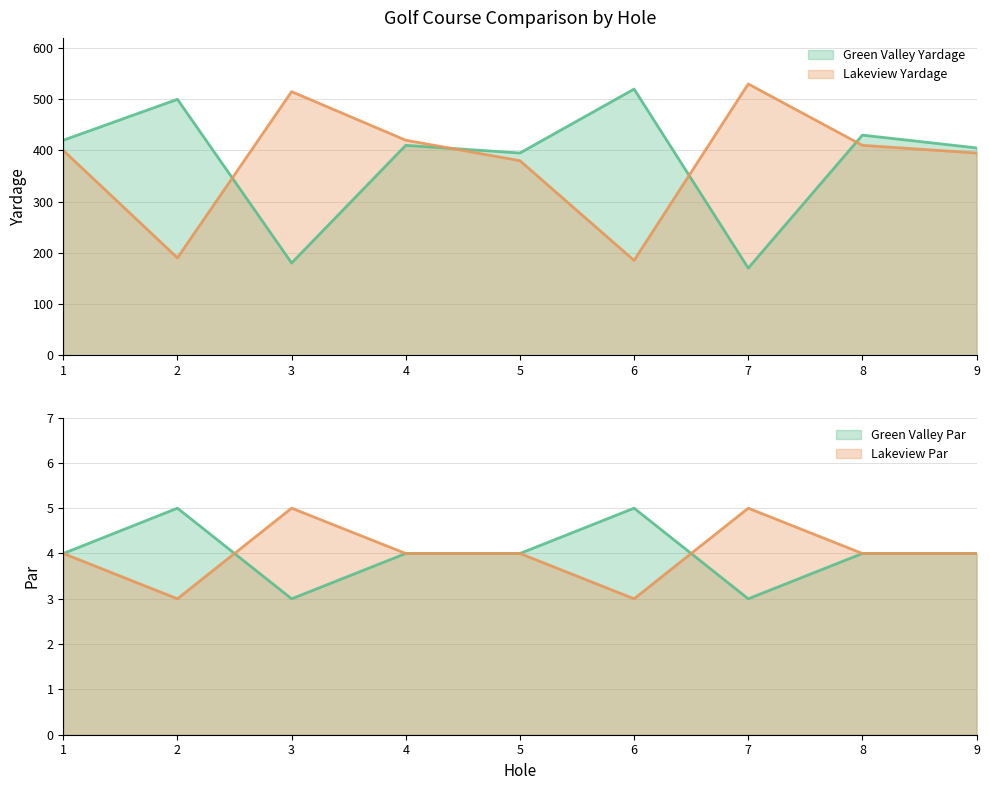

Reading right to left, transcribe all the data shown in this chart.

Green Valley Yardage: 9=405	8=430	7=170	6=520	5=395	4=410	3=180	2=500	1=420
Lakeview Yardage: 9=395	8=410	7=530	6=185	5=380	4=420	3=515	2=190	1=400
Green Valley Par: 9=4	8=4	7=3	6=5	5=4	4=4	3=3	2=5	1=4
Lakeview Par: 9=4	8=4	7=5	6=3	5=4	4=4	3=5	2=3	1=4